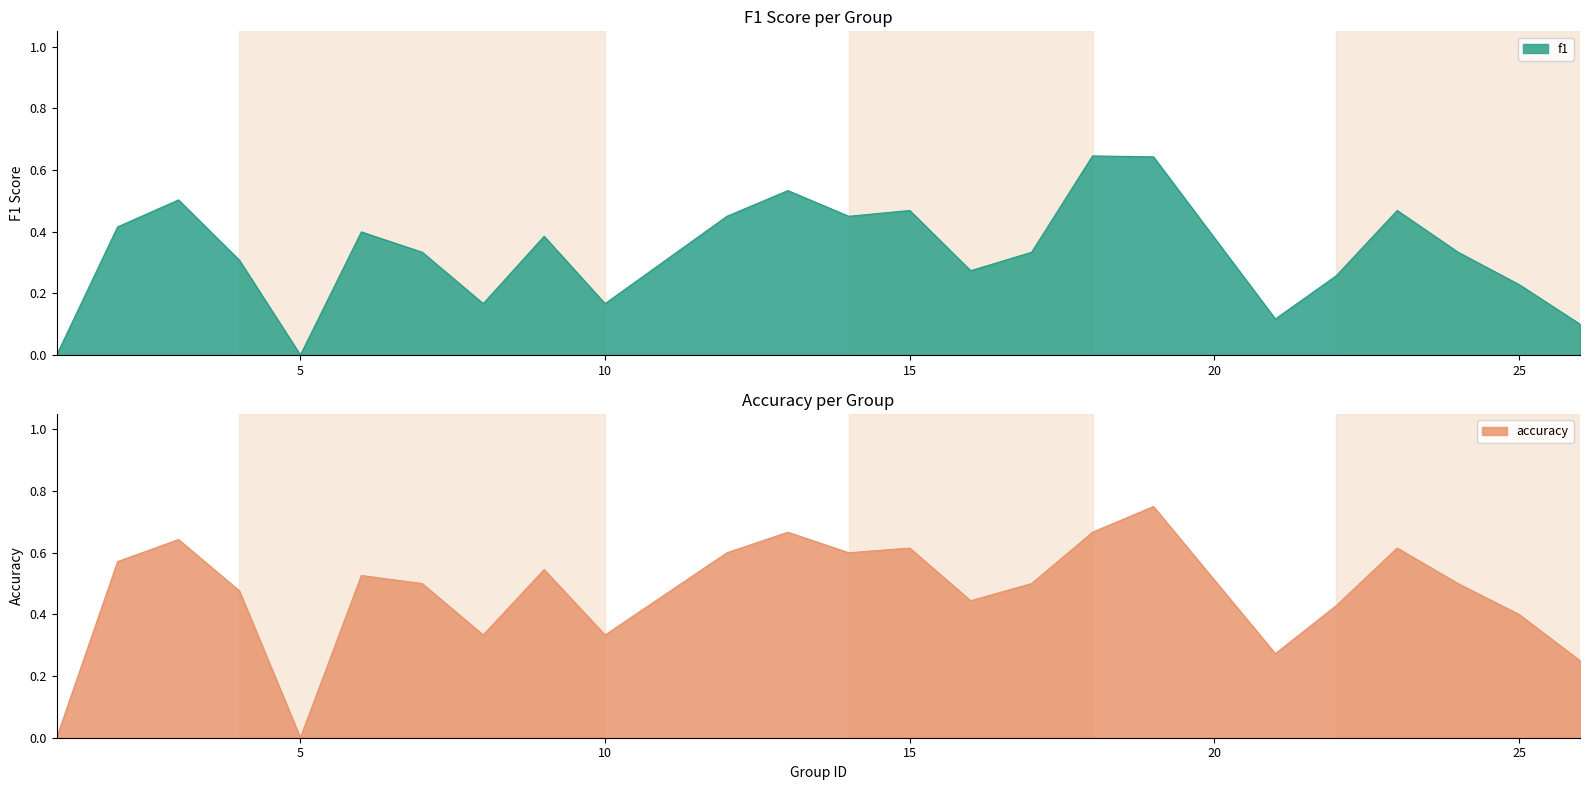

How many lines are shown in the chart?

2